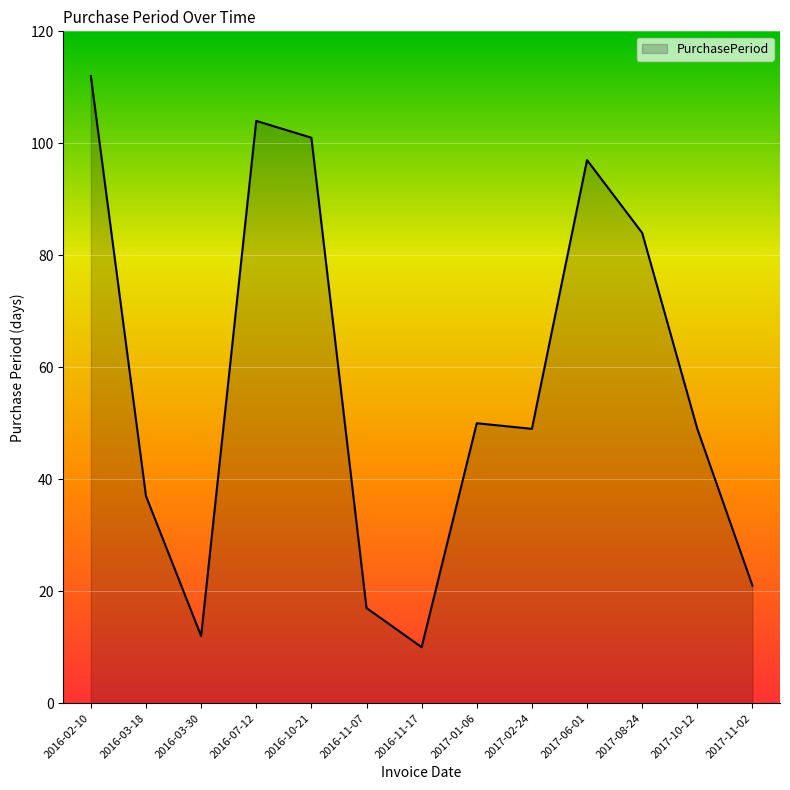

What is the difference between the maximum and minimum values?

102